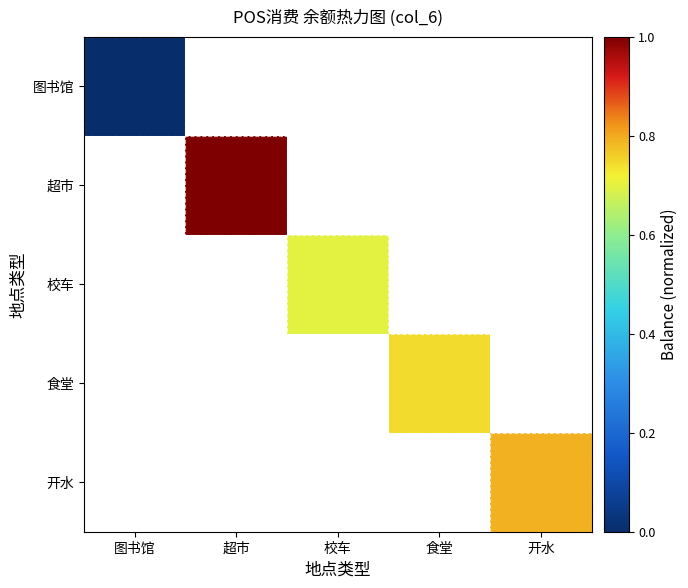

Which category has the highest value across all series?

超市